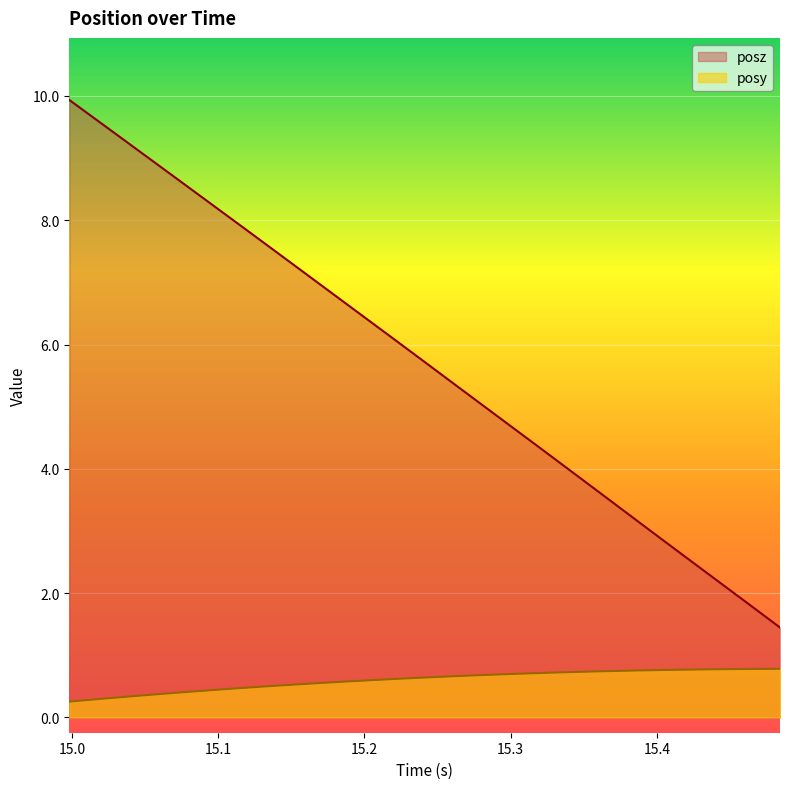

The value of posy at 15.40112 is 0.4. True or false?

False